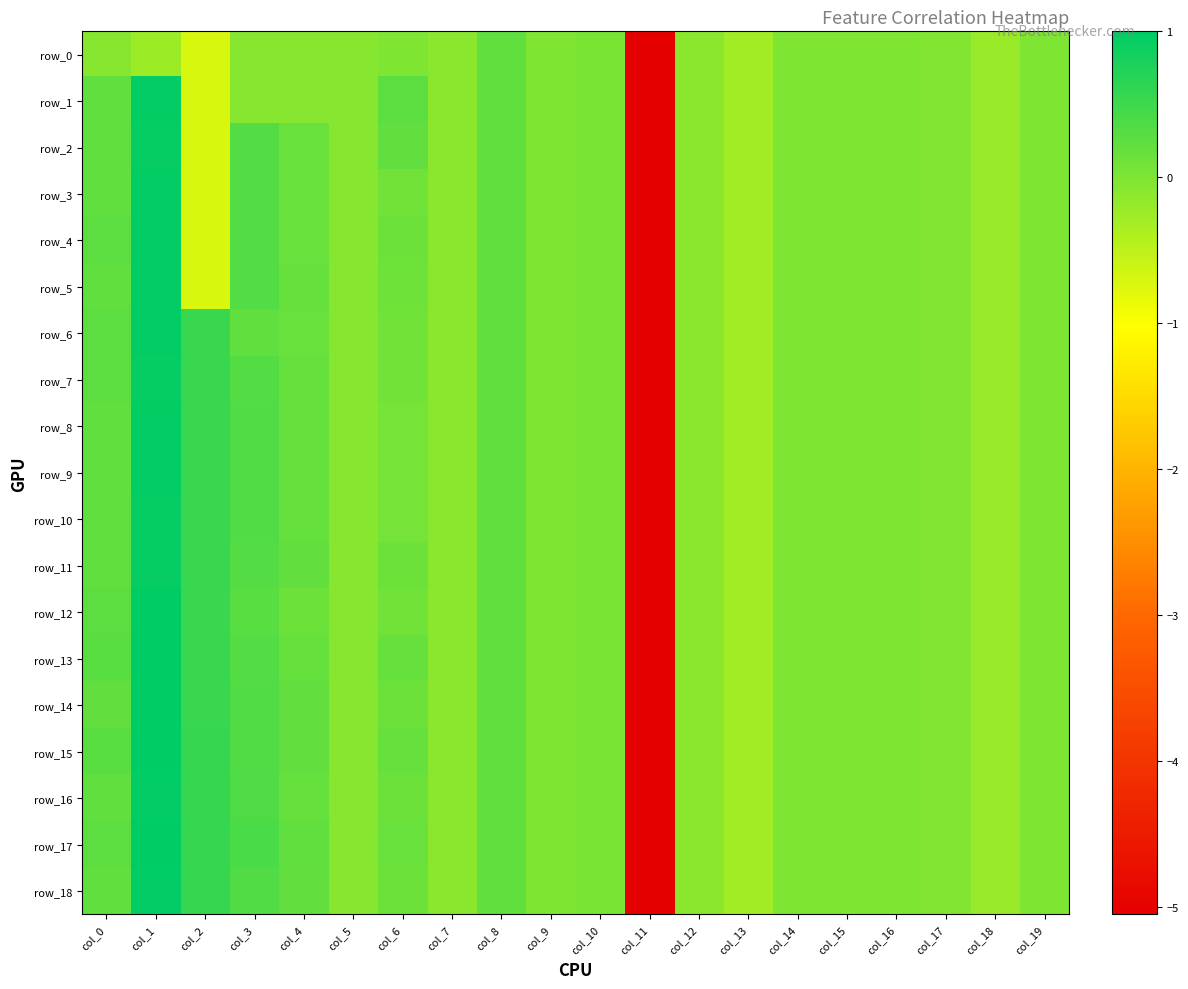

What is the maximum value shown in the chart?

1.0